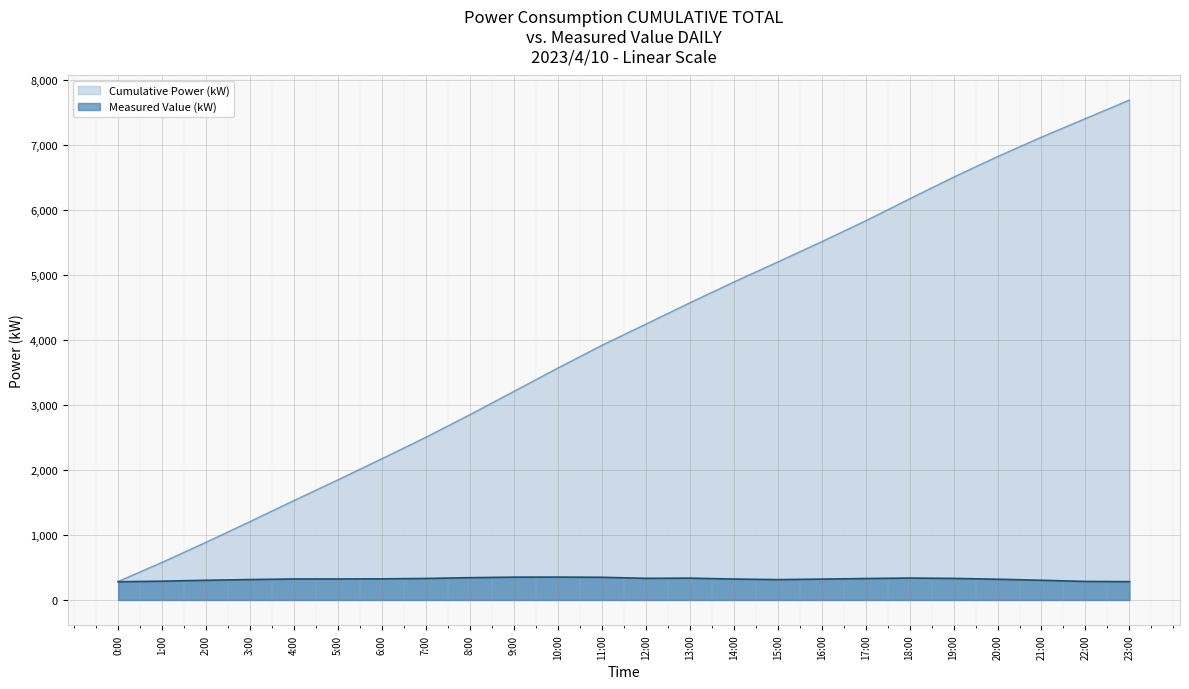

What is the sum of all values?

7696